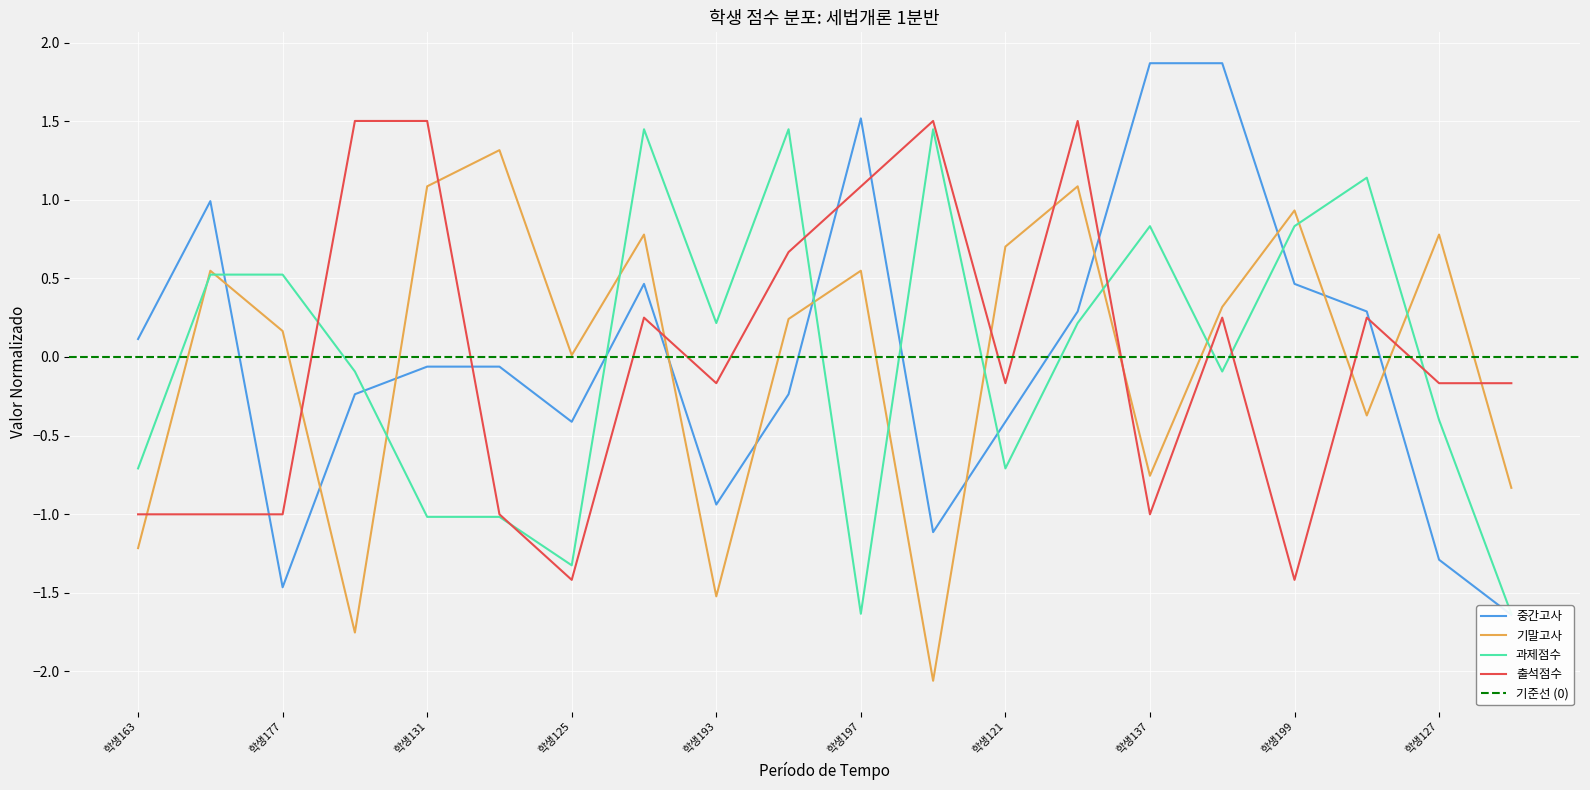

What is the difference between the 과제점수 values at 학생125 and 학생127?

0.9